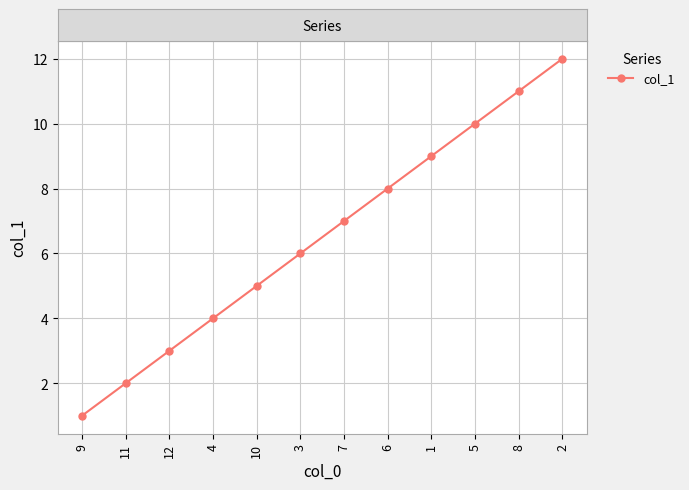

What is the ratio of the value at 4 to the value at 5?

0.4